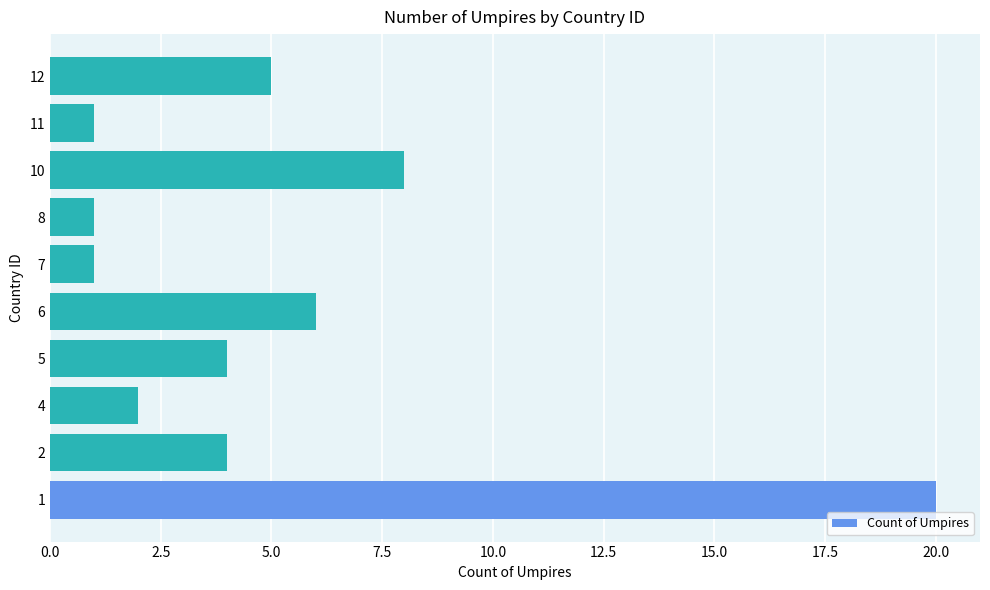

What is the approximate value at 10?

8